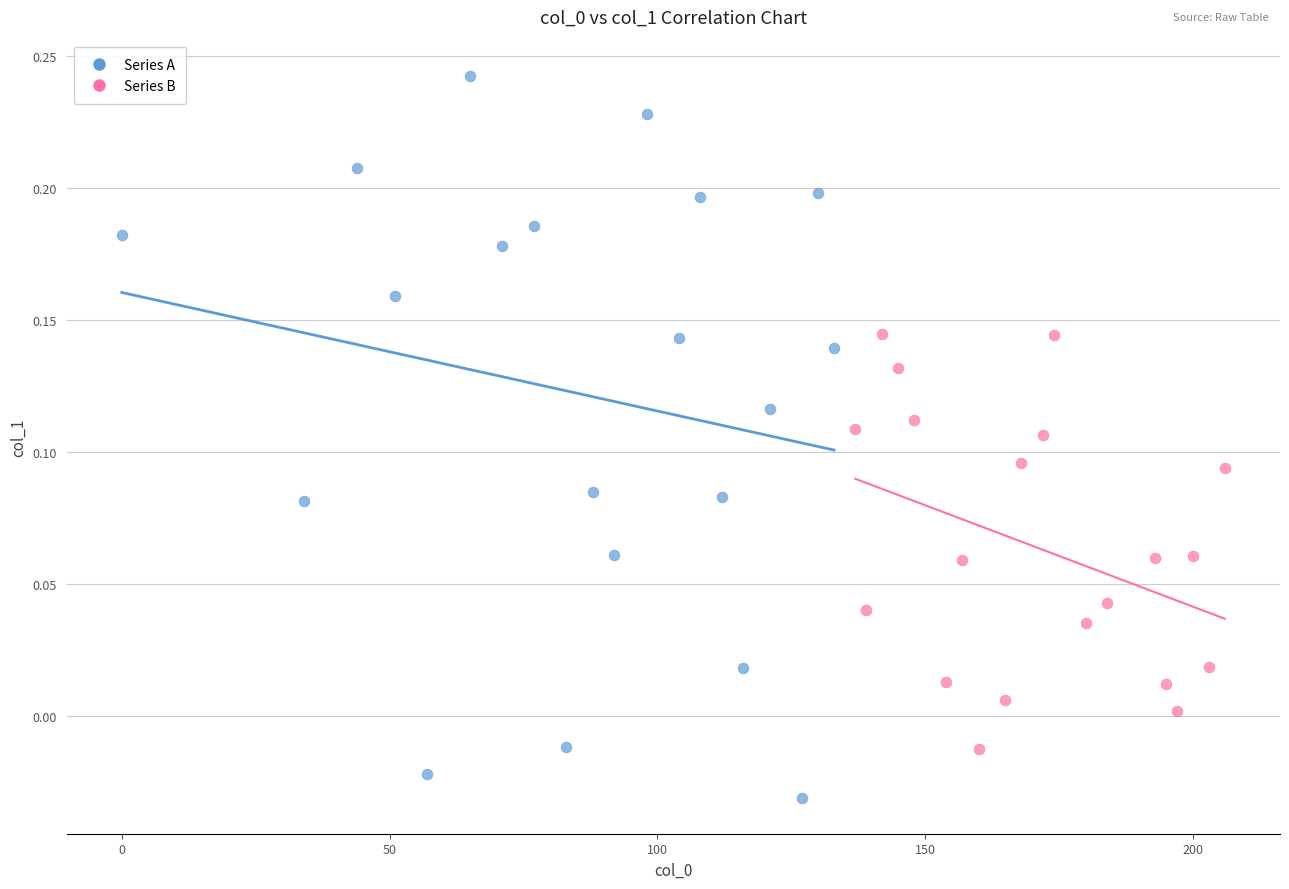

Which series has the widest spread of Y values?

Series A